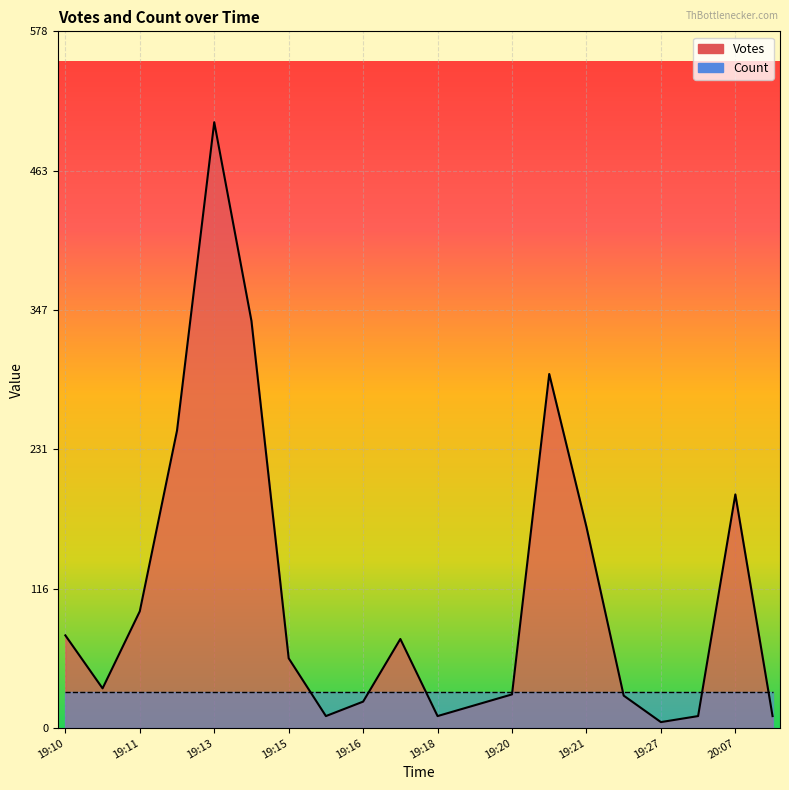

True or false: Count has more than 2 interior local peaks.

False